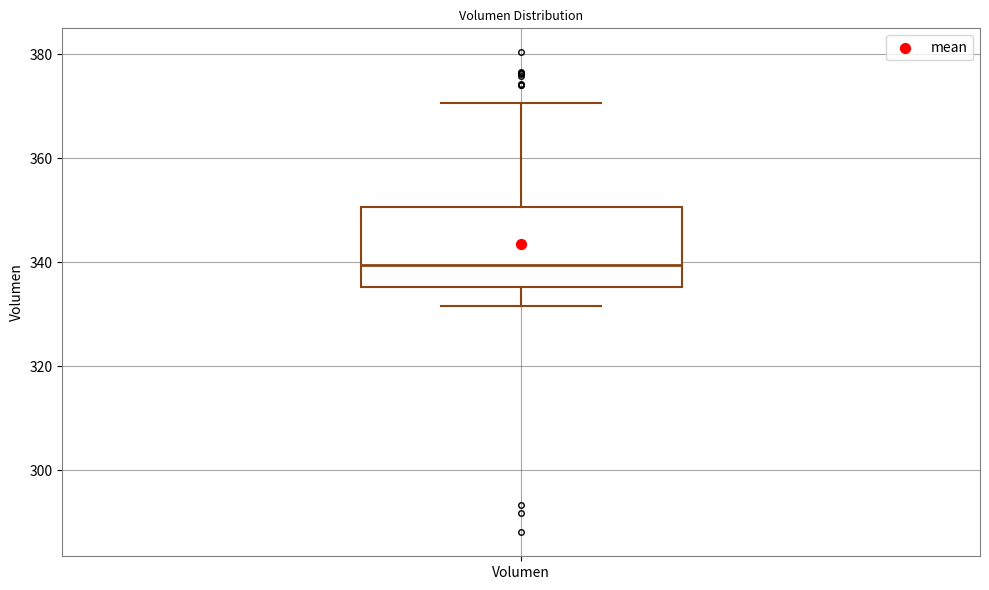

Read this box plot against the y-axis: the position of the median line, the range covered by the box, and the ends of both whiskers. The values are not printed on the chart, so give them approximately, as read against the axis.

median 340, box 336 to 350, whiskers 332 to 370